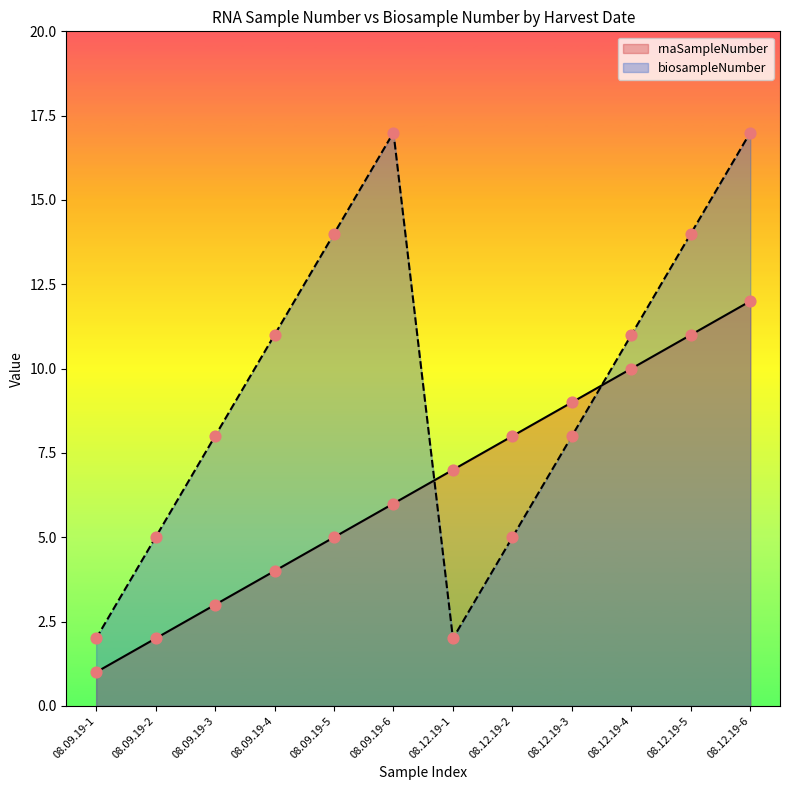

Which series reaches the maximum Y coordinate?

biosampleNumber